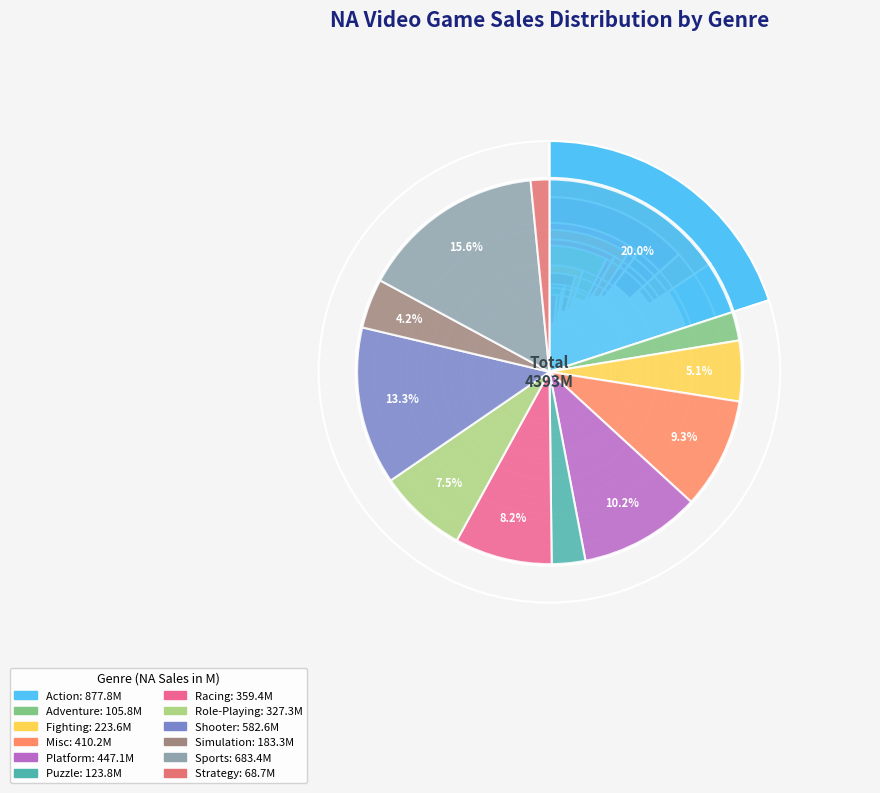

Does any single category account for the majority?

No